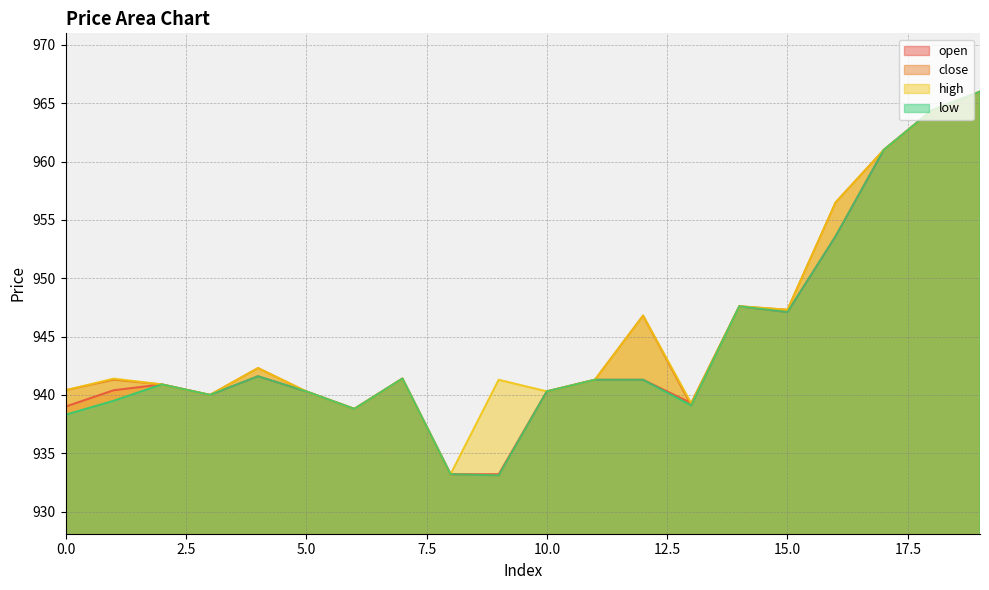

How many interior local valleys does the low series have?

5